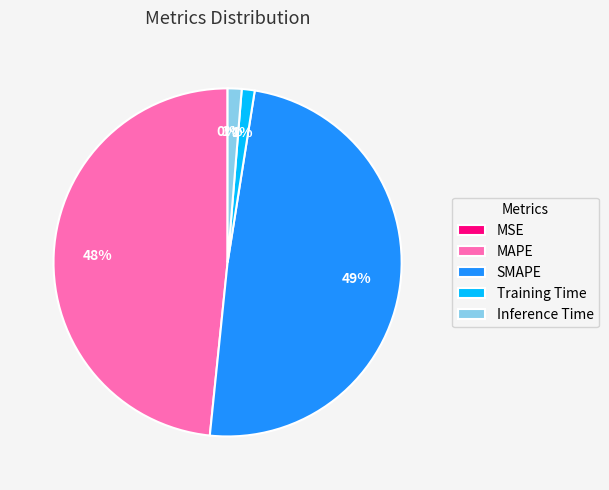

Is it true that SMAPE is 49% of the pie?

True